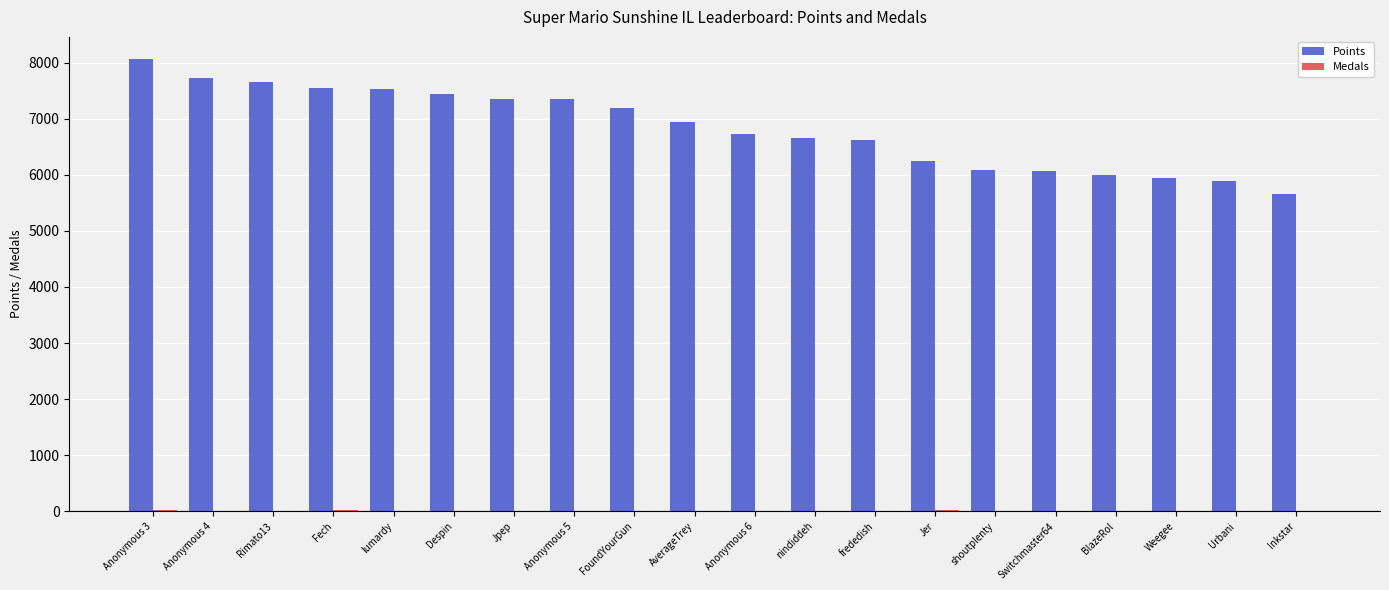

What is the greatest value displayed?

8058